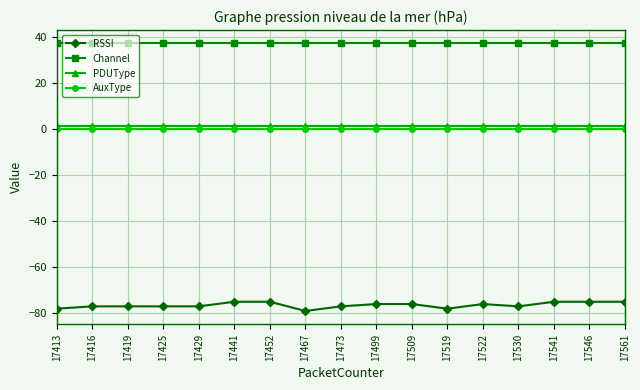

Which series has the largest range (max minus min)?

RSSI